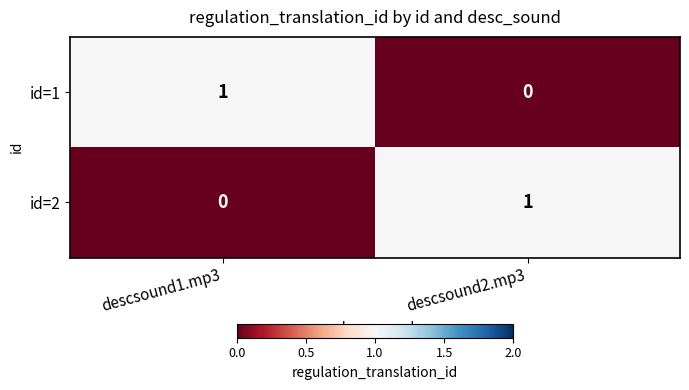

Where is id=2 nearest to the value 0?

descsound1.mp3